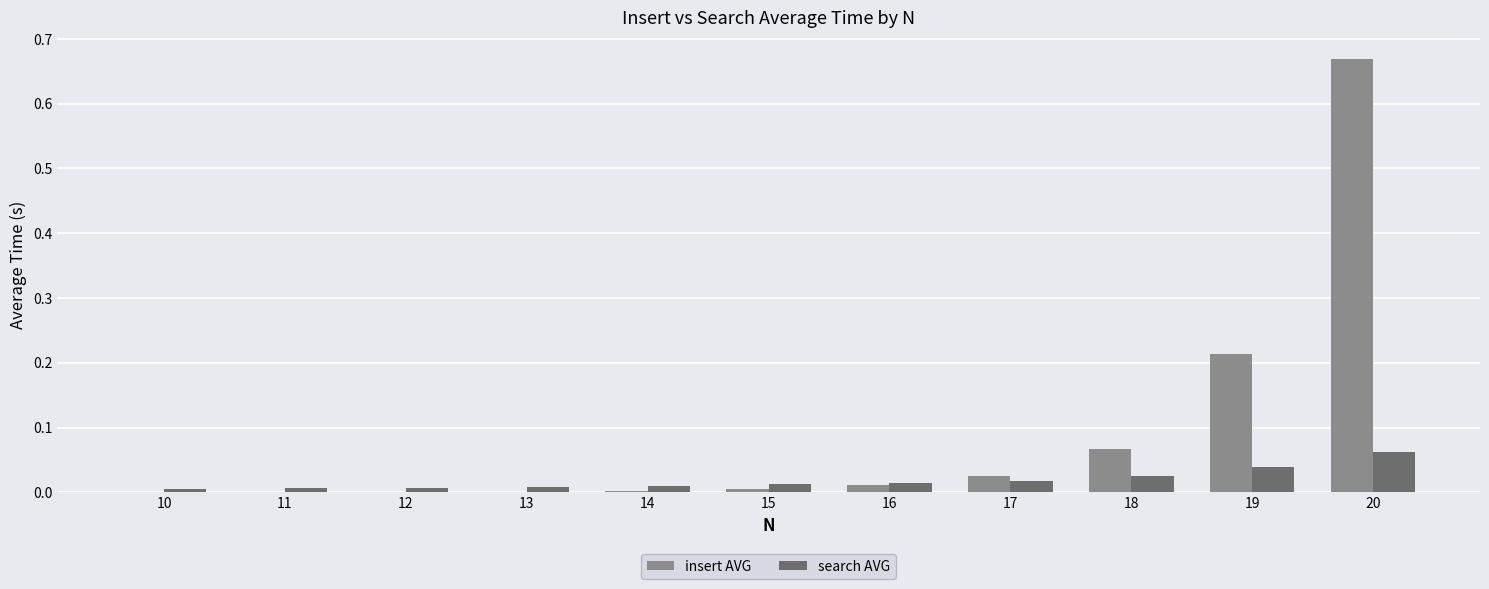

At which label does insert AVG reach its peak?

20